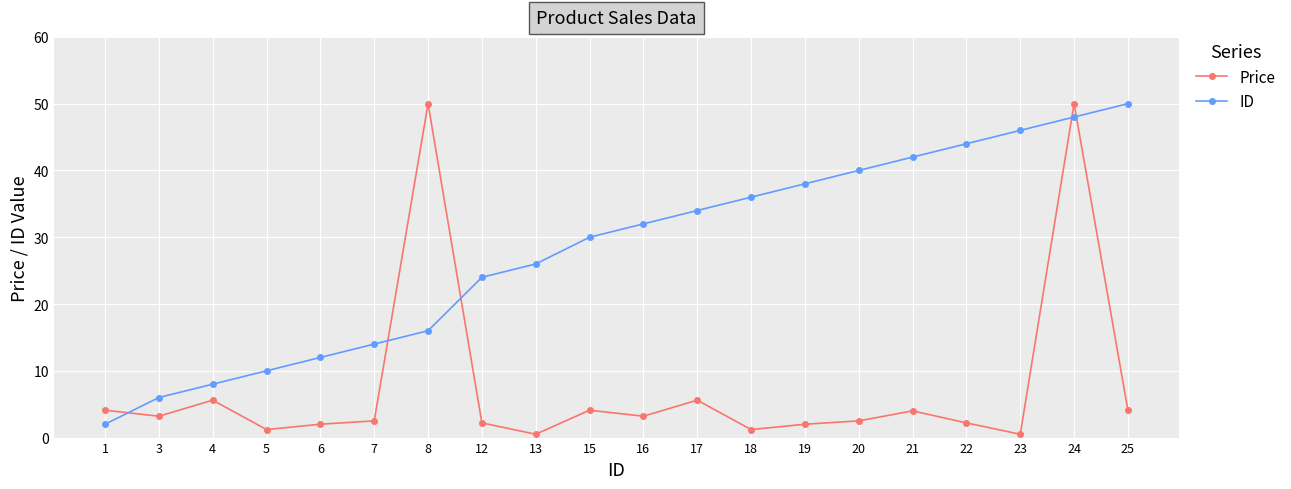

How many lines are shown in the chart?

2